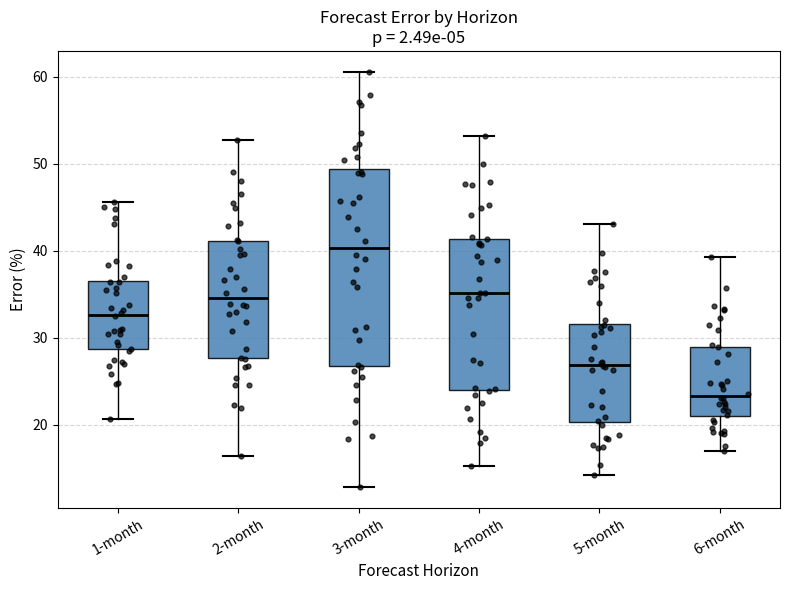

Reading left to right, transcribe this box plot: for each box, give where its median line is, the range the box spans, and where its two whiskers end, as read against the y-axis. The values are not printed on the chart, so give them approximately, as read against the axis.

1-month: median 33, box 29 to 37, whiskers 21 to 46
2-month: median 35, box 28 to 41, whiskers 16 to 53
3-month: median 40, box 27 to 49, whiskers 13 to 61
4-month: median 35, box 24 to 41, whiskers 15 to 53
5-month: median 27, box 20 to 32, whiskers 14 to 43
6-month: median 23, box 21 to 29, whiskers 17 to 39